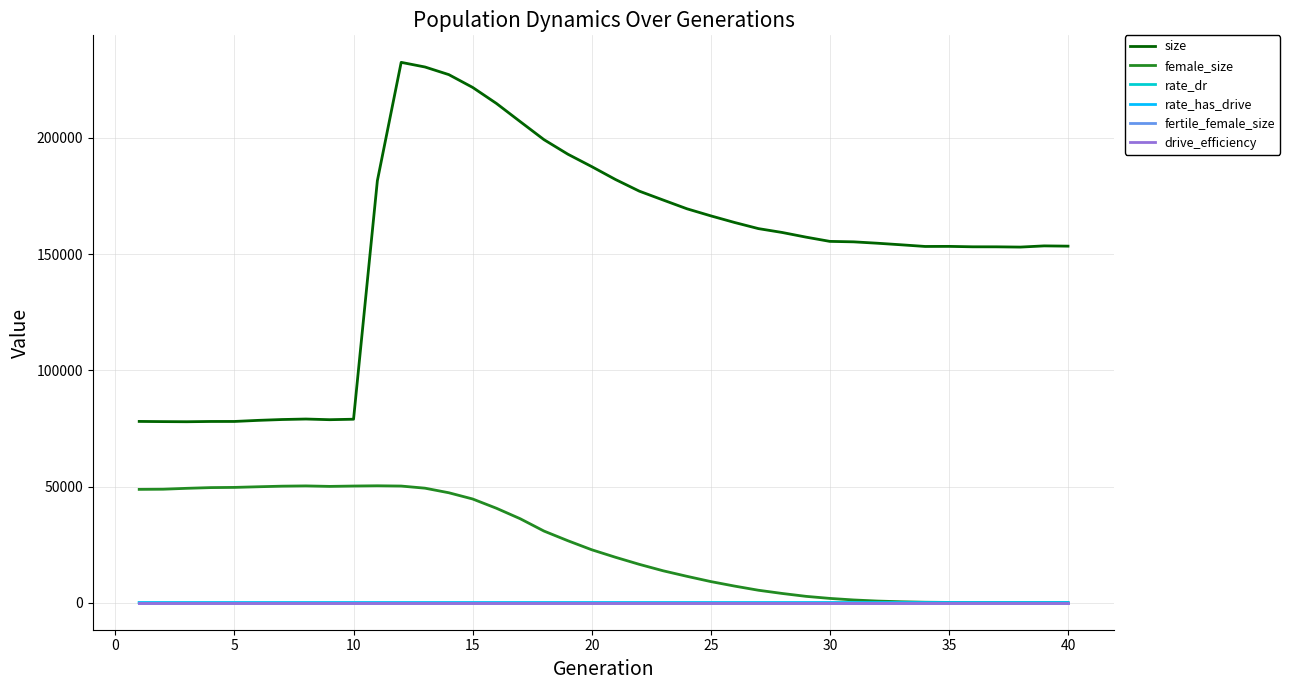

Does the chart have visible grid lines?

Yes